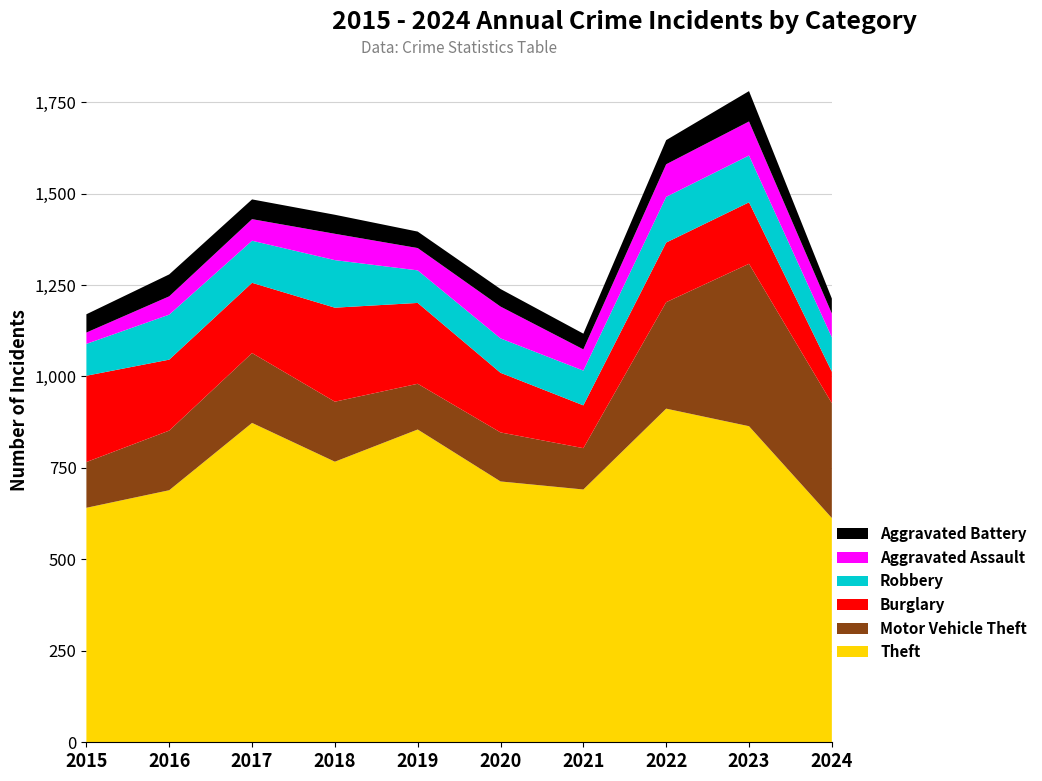

Reading left to right, extract all data points from this chart.

Theft: 641	689	873	767	855	713	691	912	864	613
Motor Vehicle Theft: 125	163	191	164	125	134	113	291	444	314
Burglary: 236	194	192	257	221	163	117	163	168	86
Robbery: 87	123	115	130	89	94	95	125	128	94
Aggravated Assault: 31	50	59	72	61	87	58	89	93	65
Aggravated Battery: 50	60	54	52	45	48	43	66	83	41